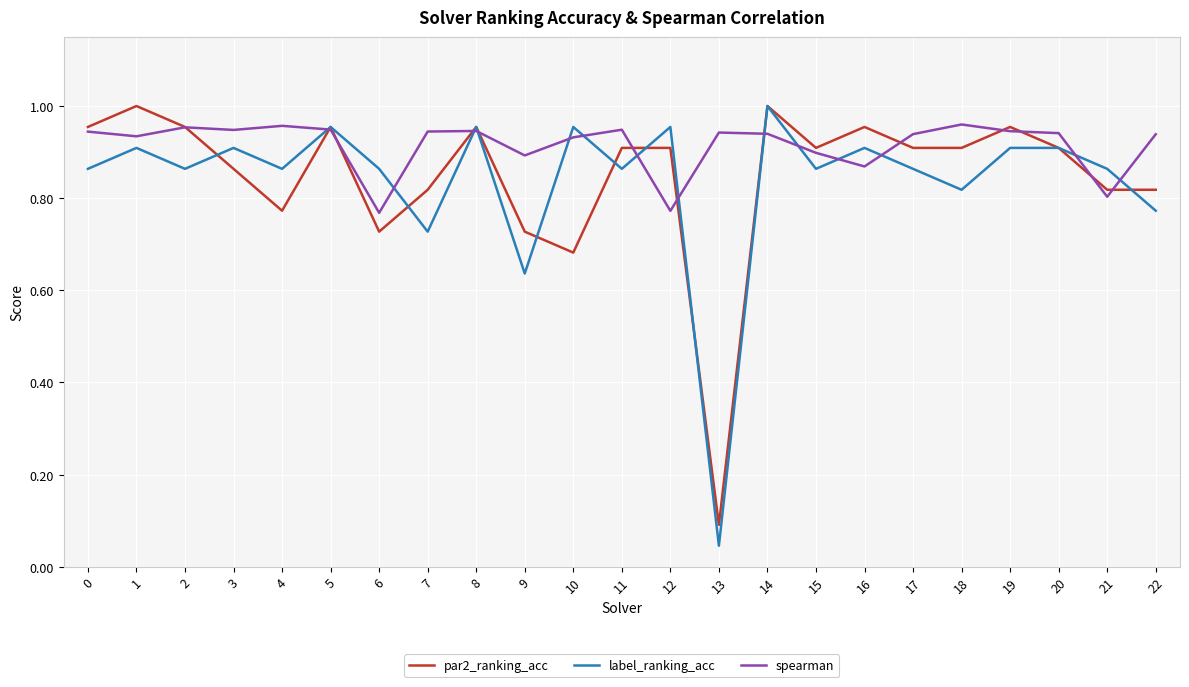

Which series has the largest total across all categories?

spearman